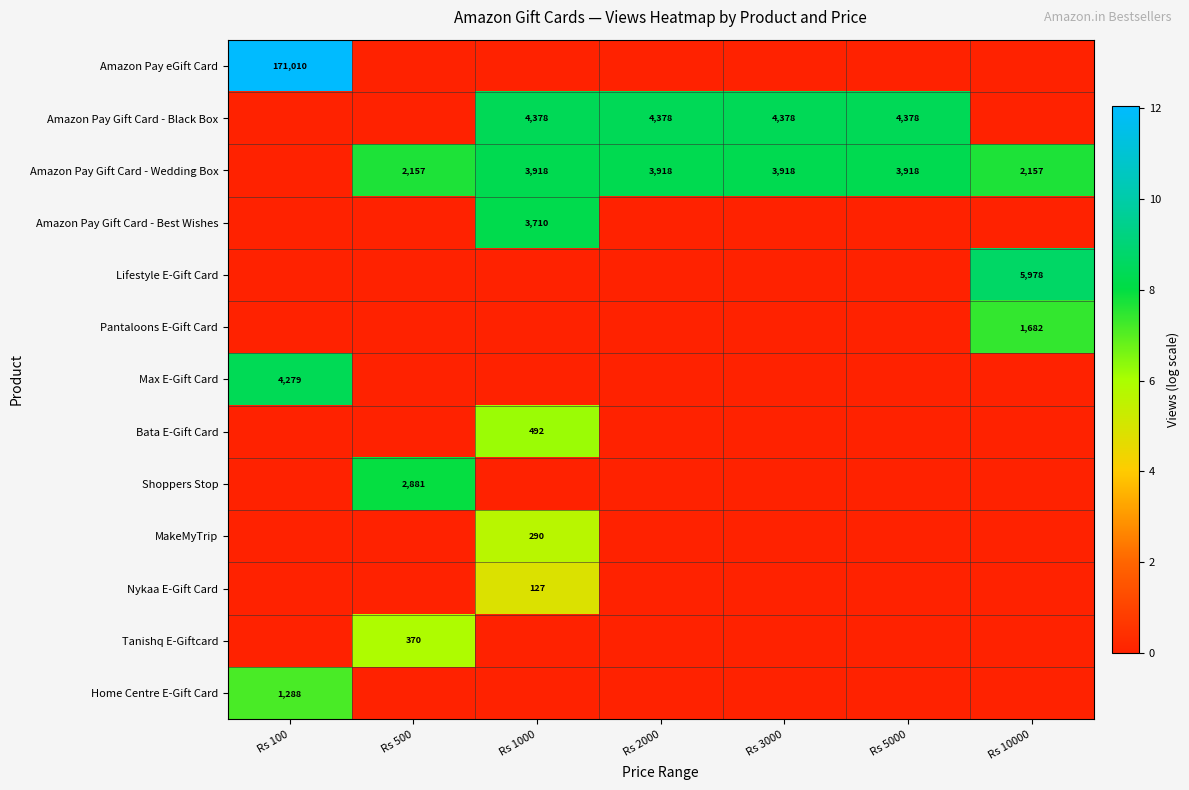

Is it true that Amazon Pay Gift Card - Black Box equals 4378 at Rs 2000?

True